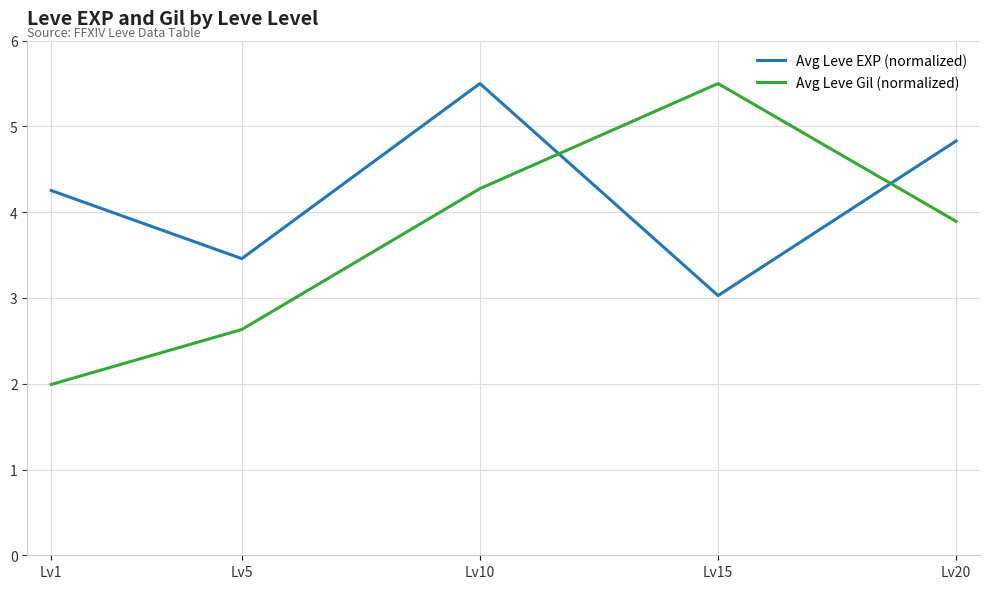

True or false: Avg Leve EXP (normalized) has a value of 3.5 at Lv5.

True